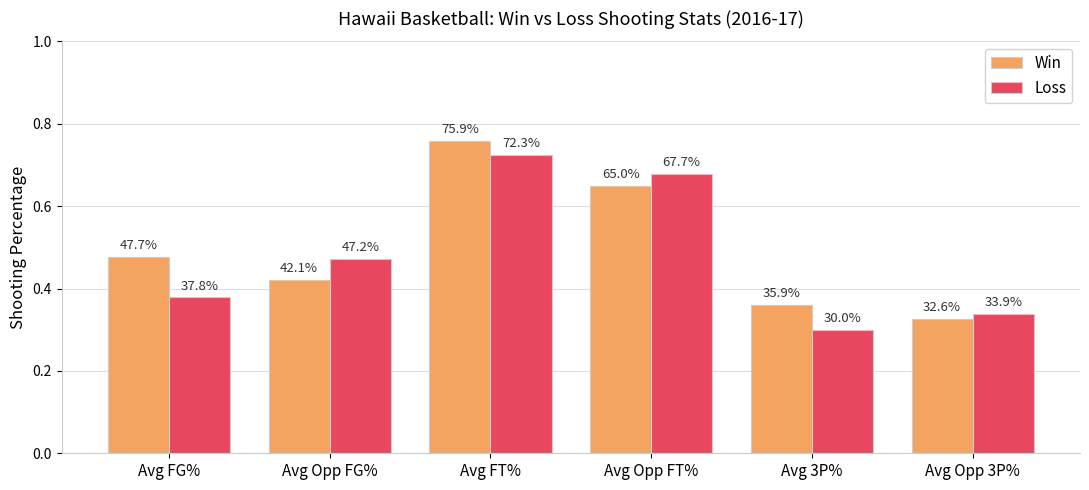

Which series has the largest range (max minus min)?

Win